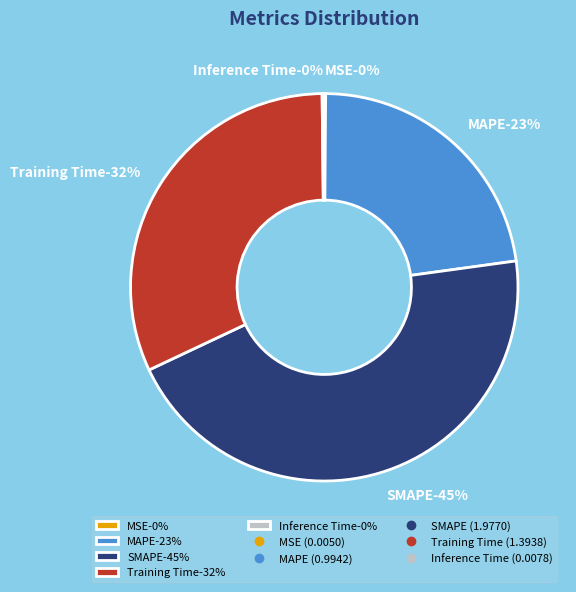

How many segments does this pie chart have?

5